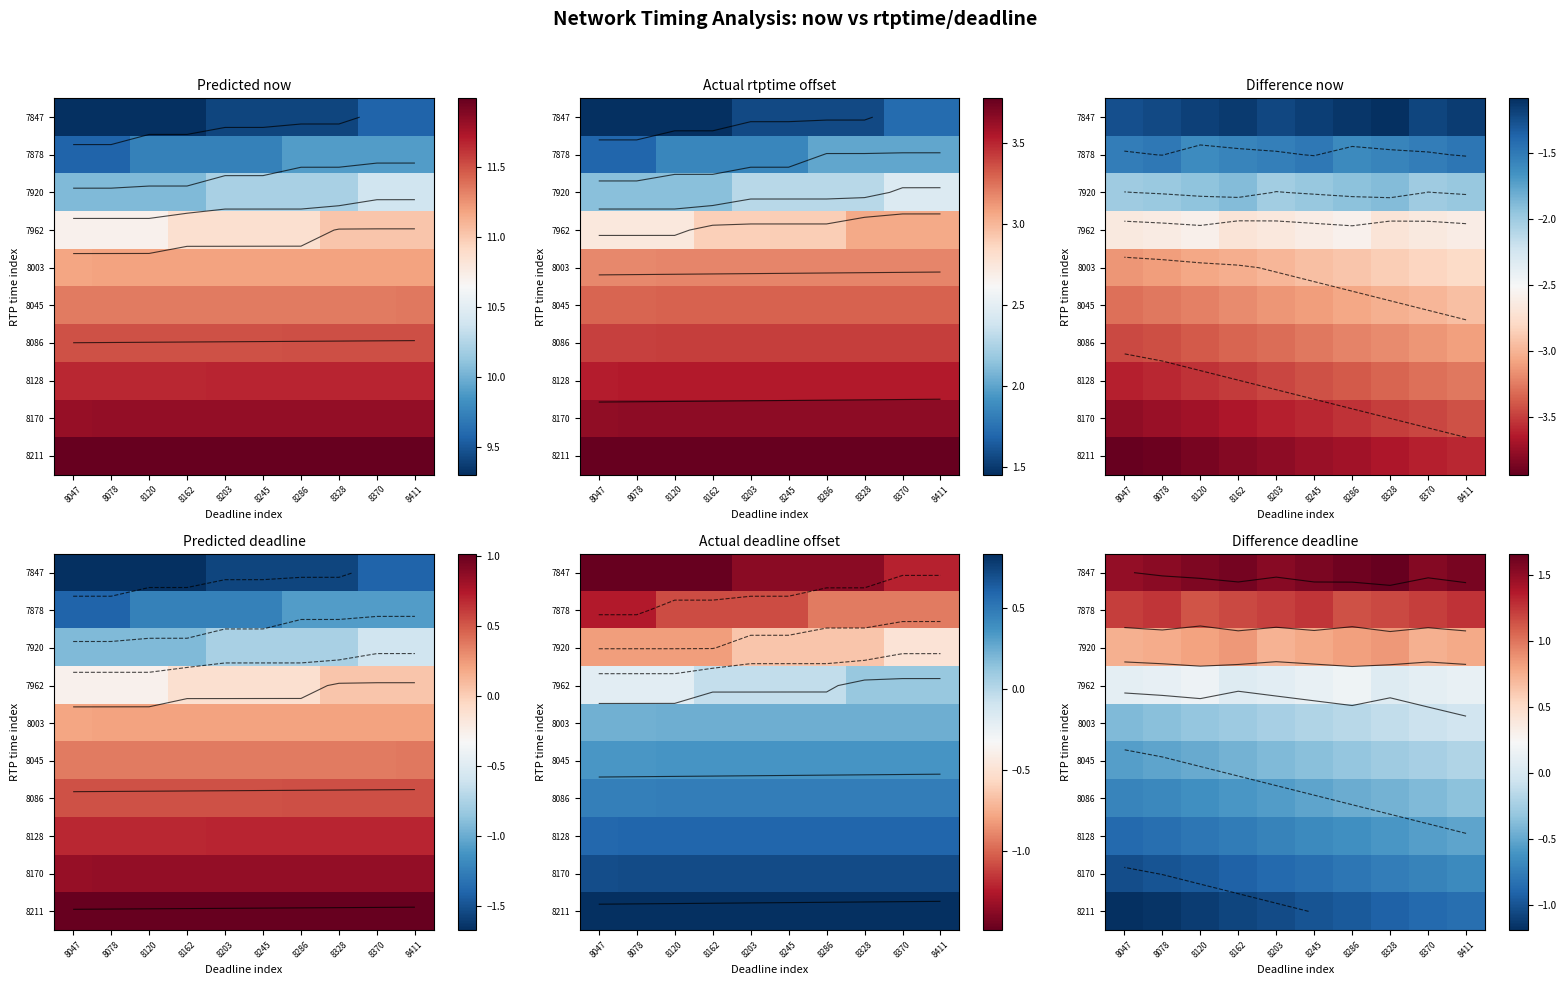

Between 8245 and 8047, which is larger?

8245